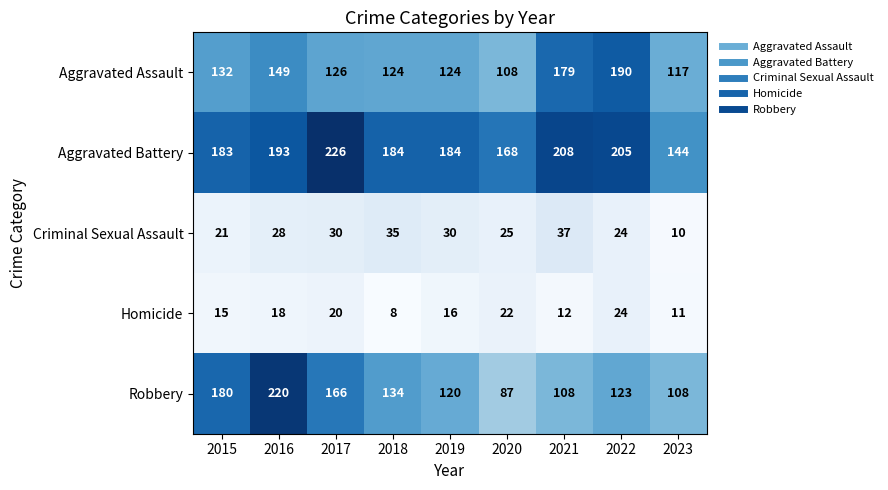

Is the value of Aggravated Assault at 2021 greater than the value of Homicide at 2016?

Yes